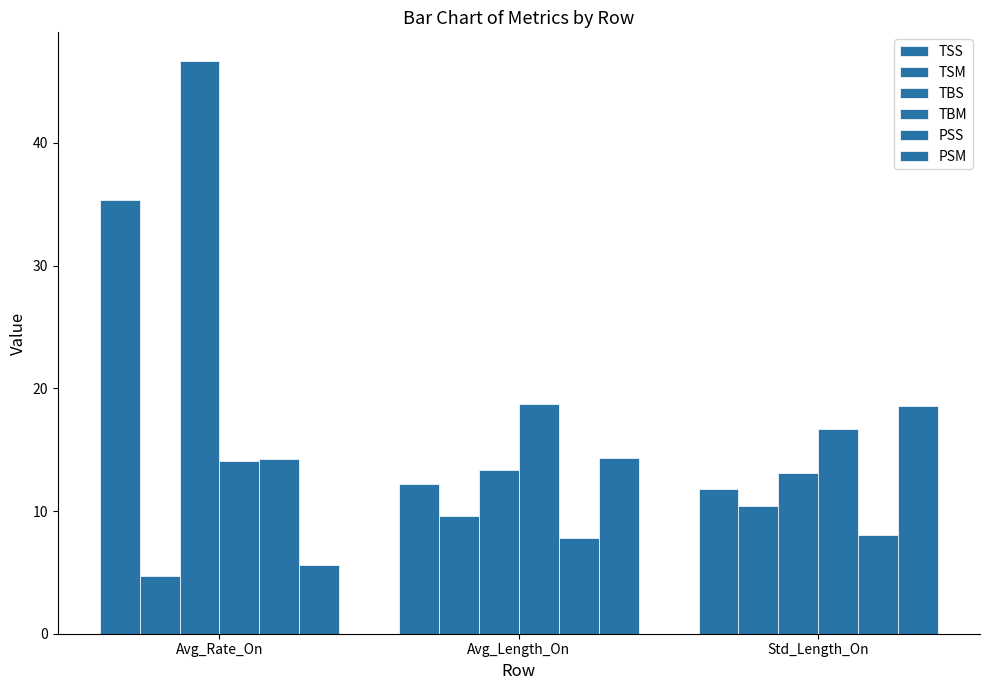

What is the sum of all TBS values?

73.1